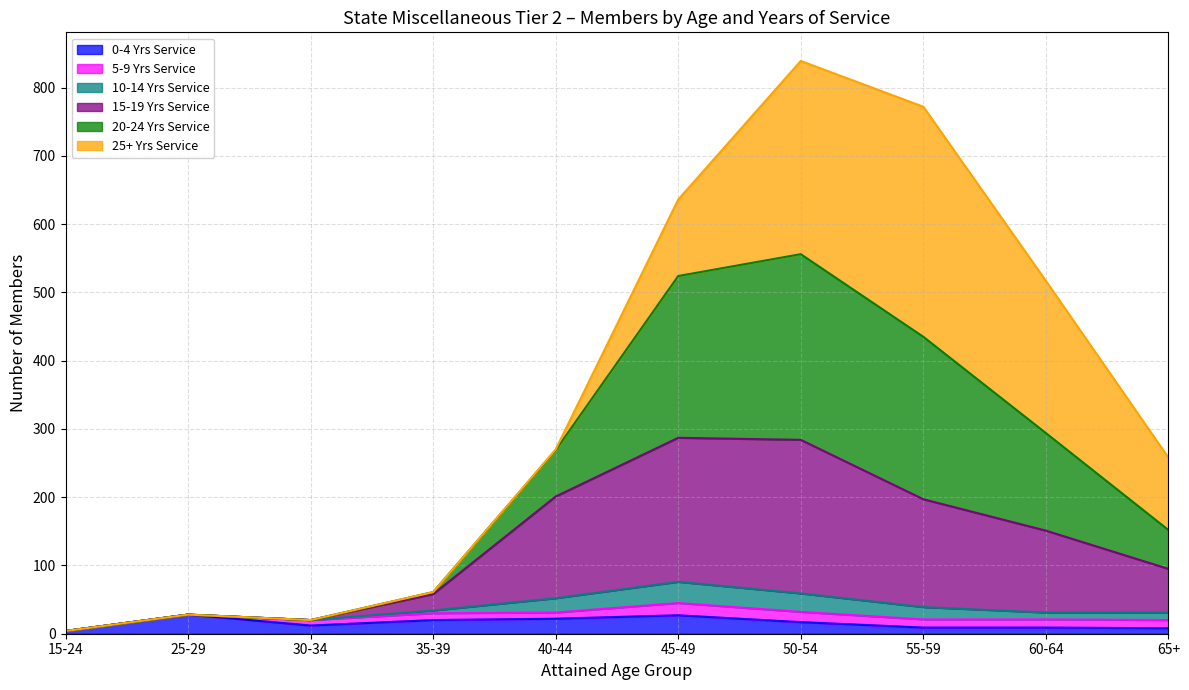

The 0-4 Yrs Service series shows 12 at 30-34. True or false?

True